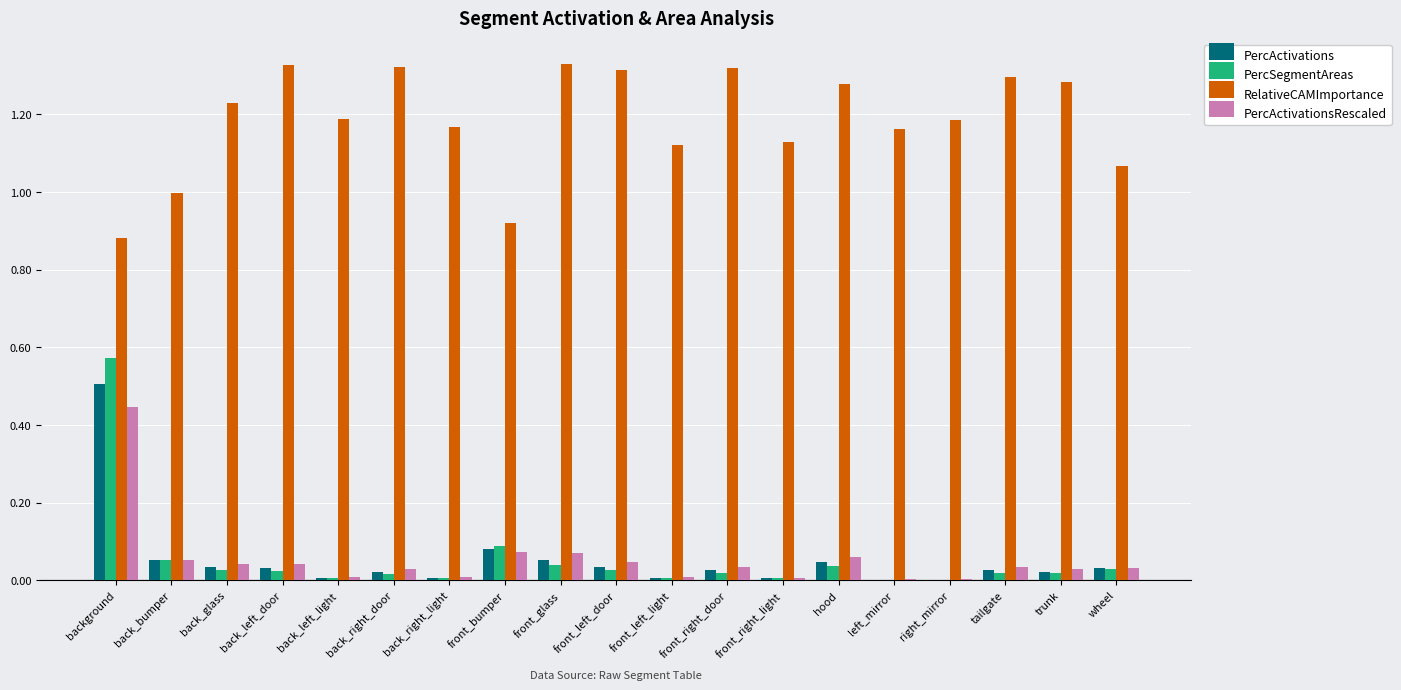

True or false: RelativeCAMImportance has a value of 0.5 at front_bumper.

False